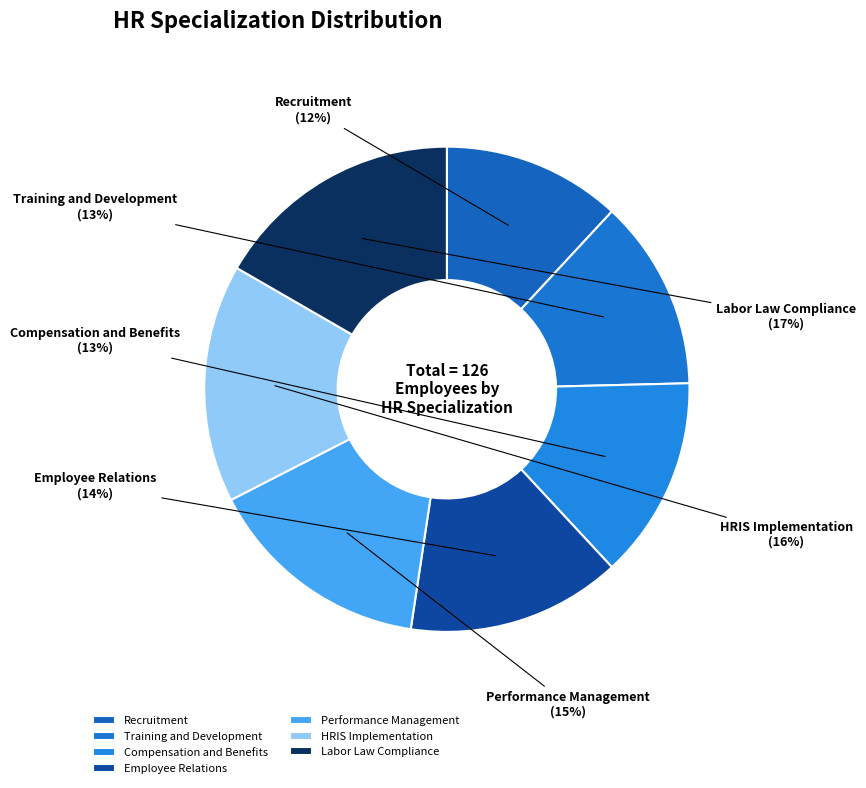

What is the largest slice in the pie chart?

Labor Law Compliance